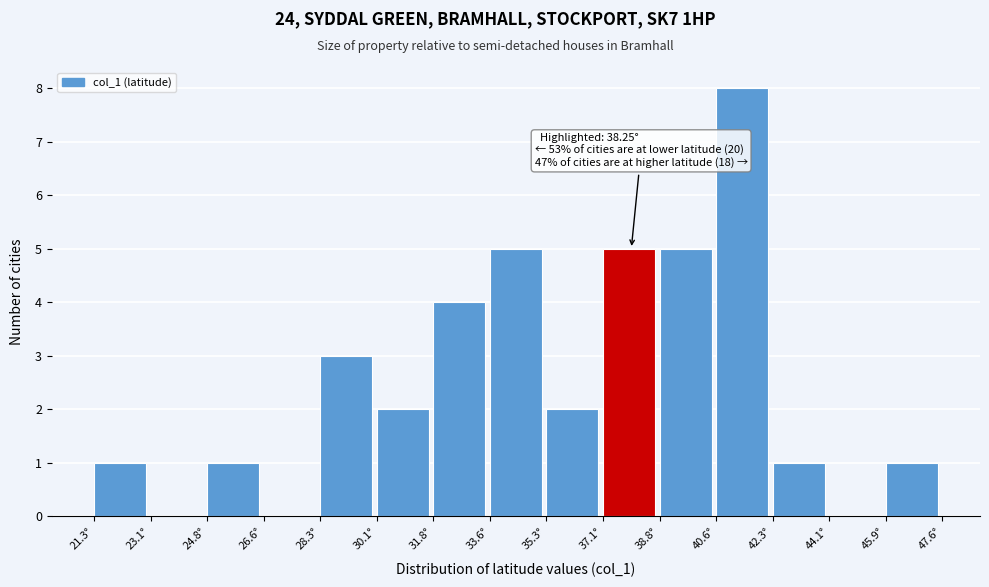

Which range on the x-axis has the tallest bar?

40.6 to 42.4